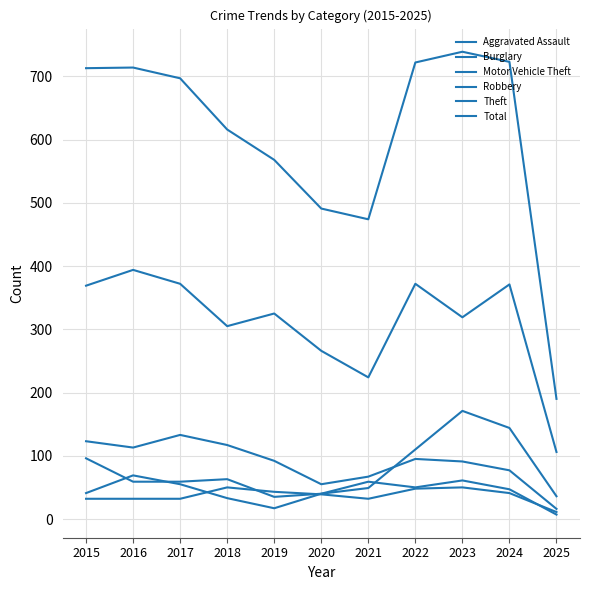

Which series has the largest total across all categories?

Total